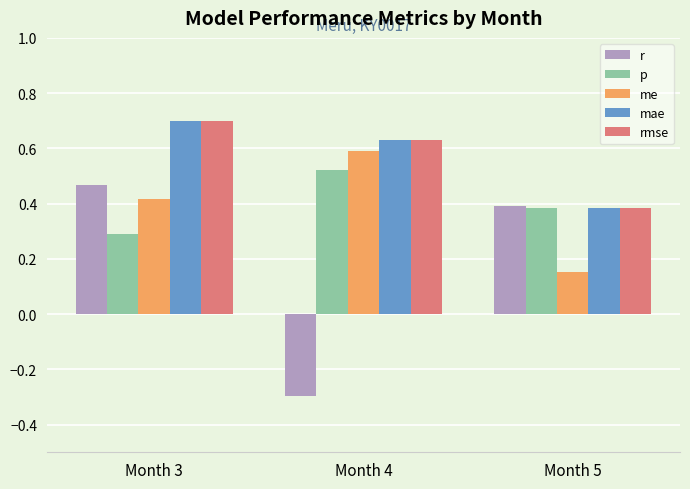

What is the sum of all me values?

1.2